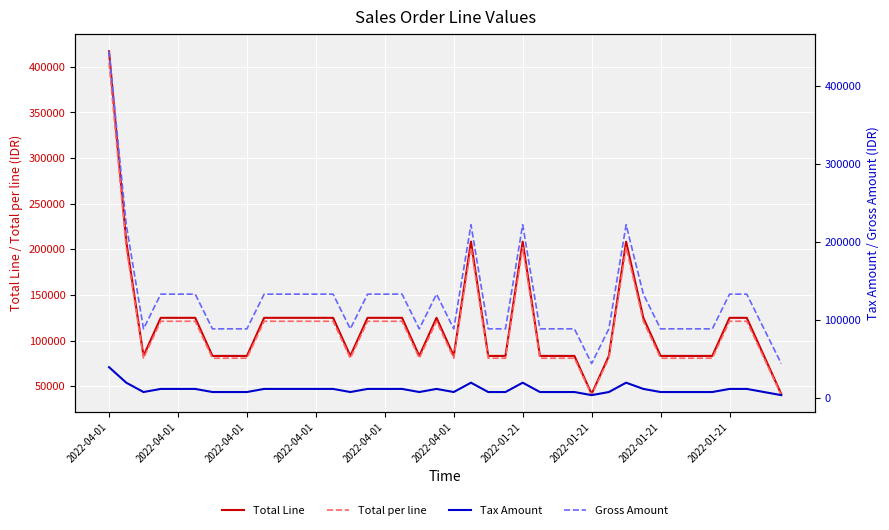

Read the Total Line value at 2022-04-01.

125110.9